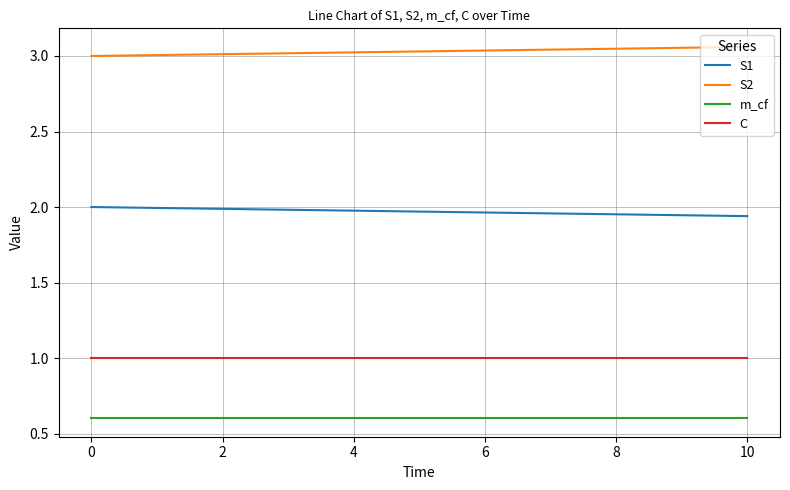

List the series in order of their peak value, highest first.

S2, S1, C, m_cf